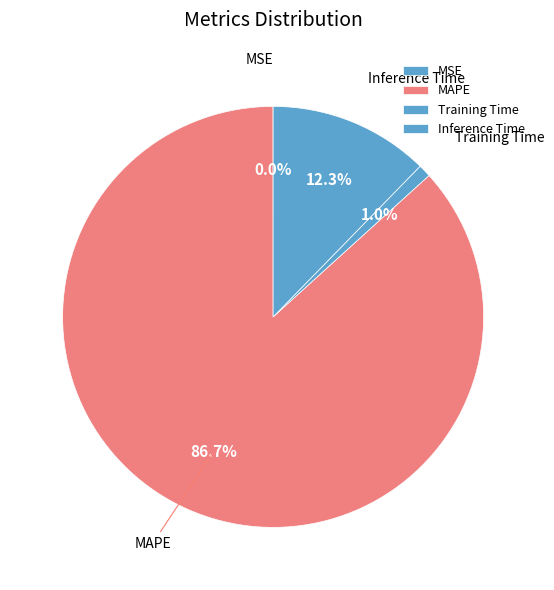

Is there any slice that represents more than half of the pie?

Yes